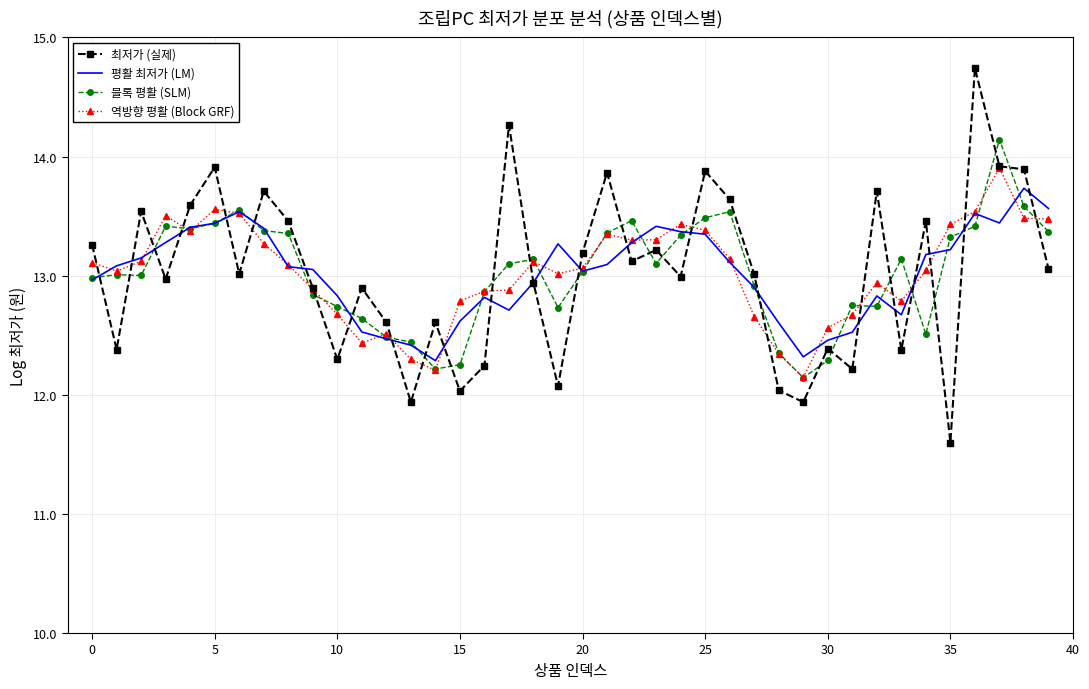

What is the highest value of the 최저가 (실제) series?

14.7